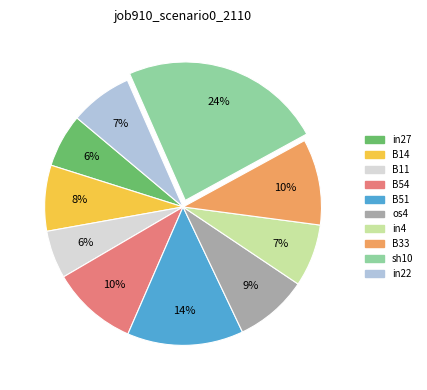

How many segments does this pie chart have?

10